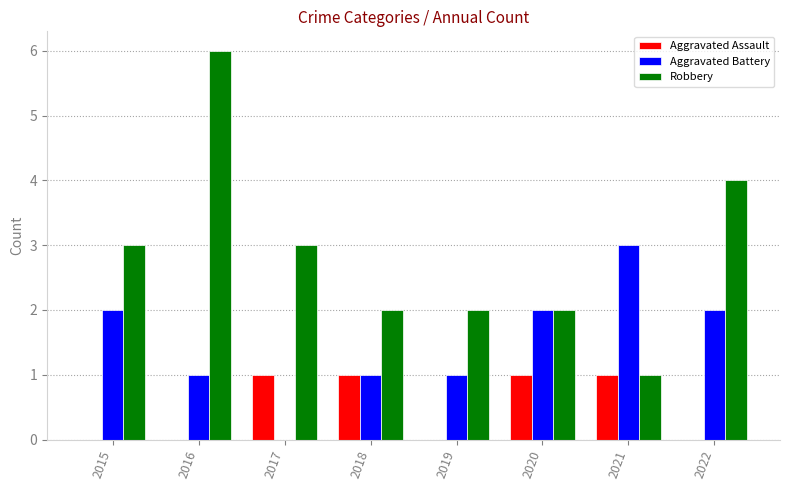

At which label does Aggravated Battery reach its peak?

2021